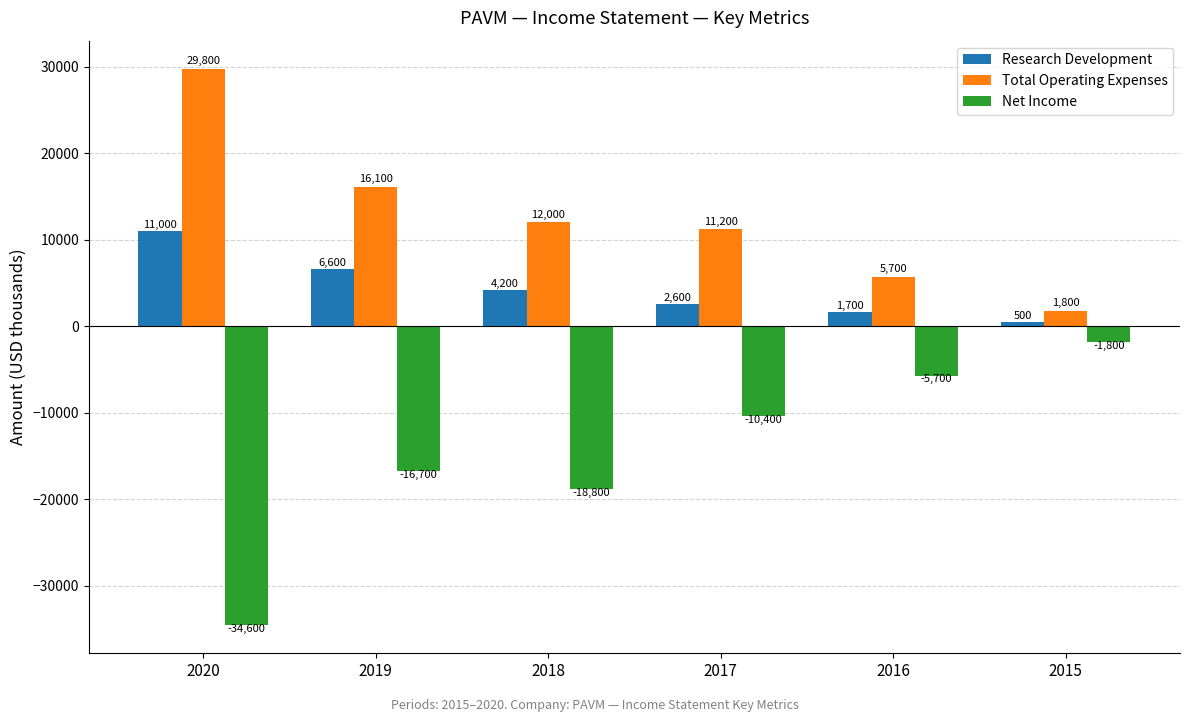

What is the value of the Net Income bar at the 5th from the left?

-5700